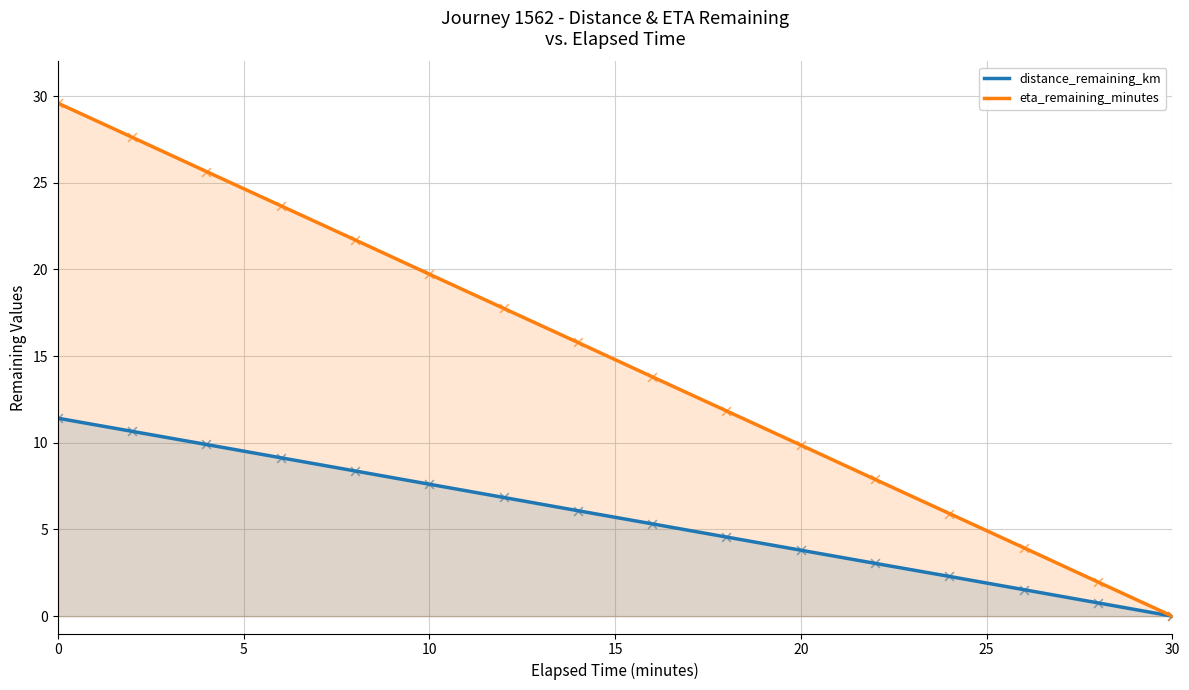

At how many categories does at least one series exceed 14?

8